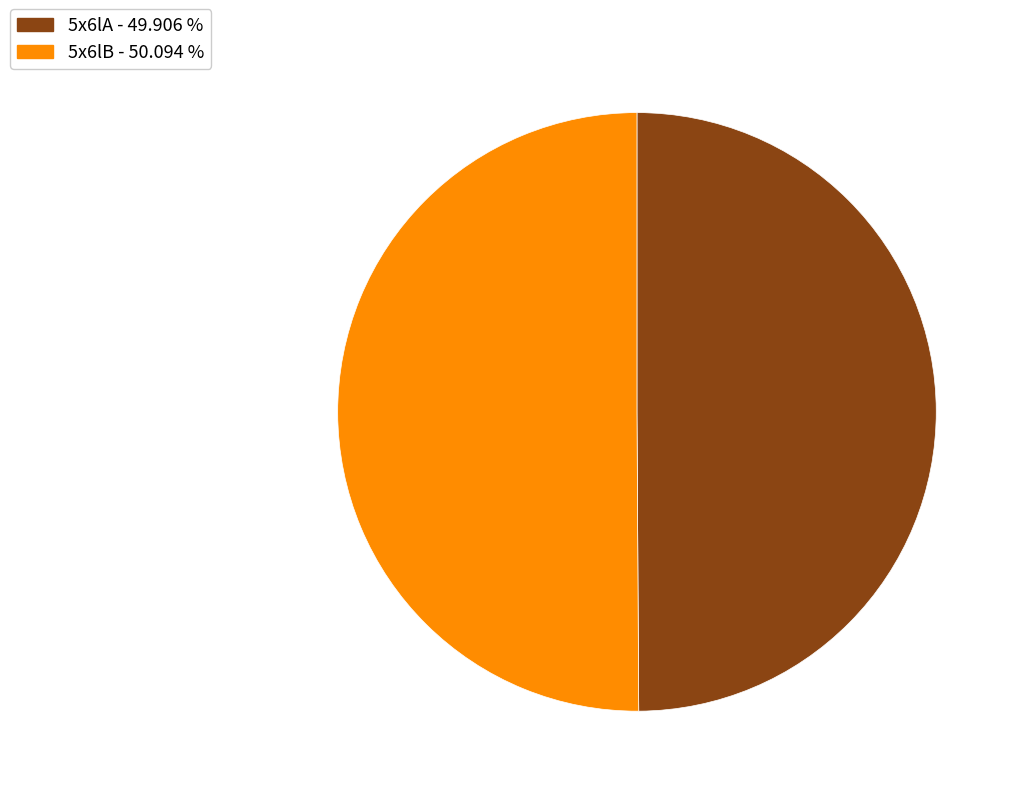

Approximately how many times larger is the value at 5x6lA - 49.906 % compared to 5x6lB - 50.094 %?

1.0